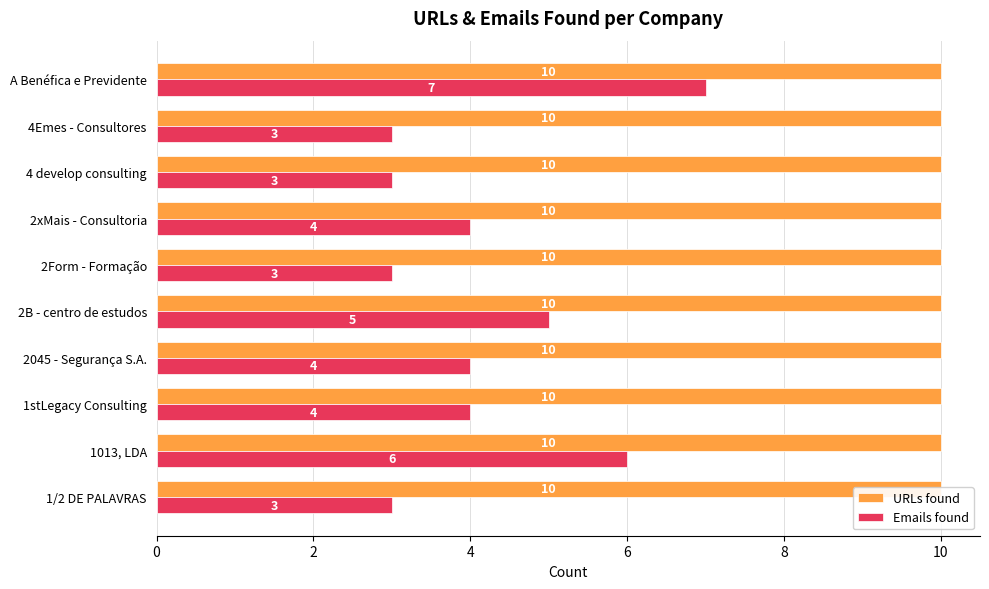

What is the difference between the maximum and minimum values in the Emails found series?

4.0